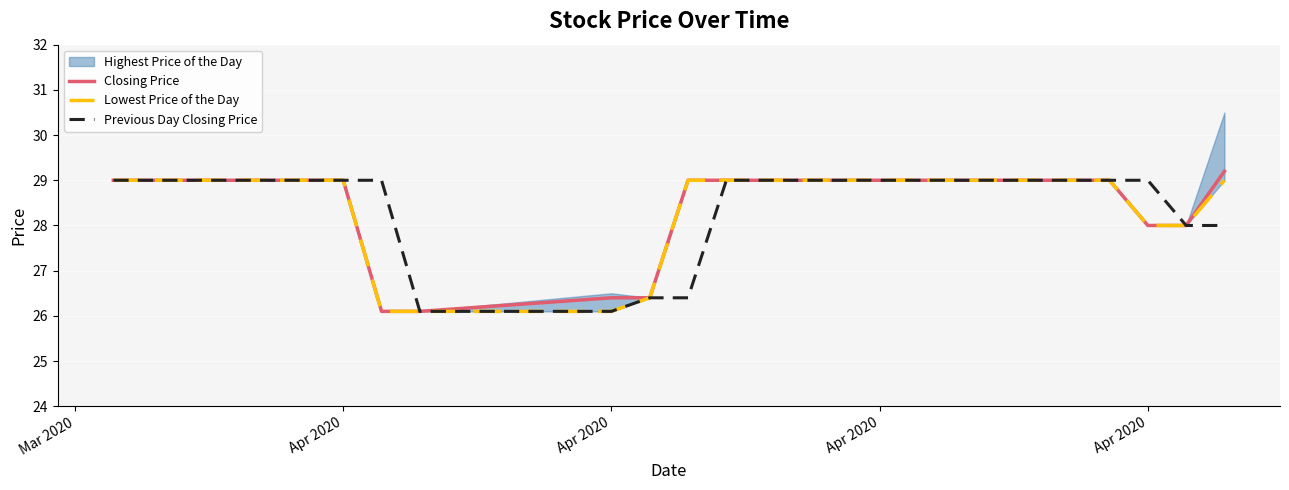

What is the difference between the maximum and minimum values in the Previous Day Closing Price series?

2.9